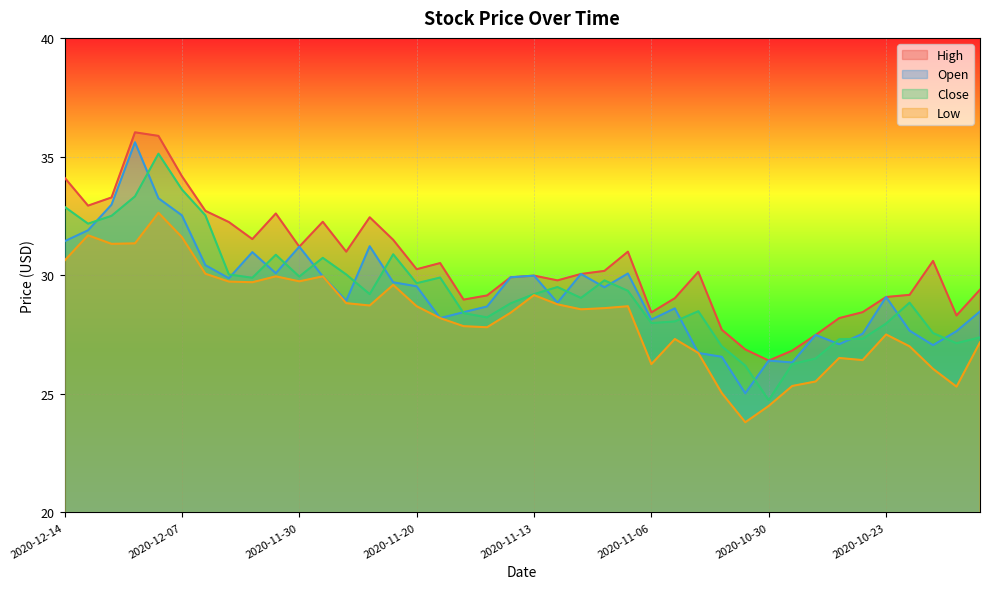

Is it true that Open equals 55.6 at 2020-12-11?

False